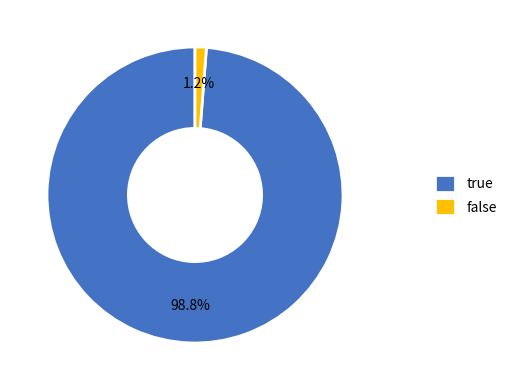

Is it true that true is 89% of the pie?

False